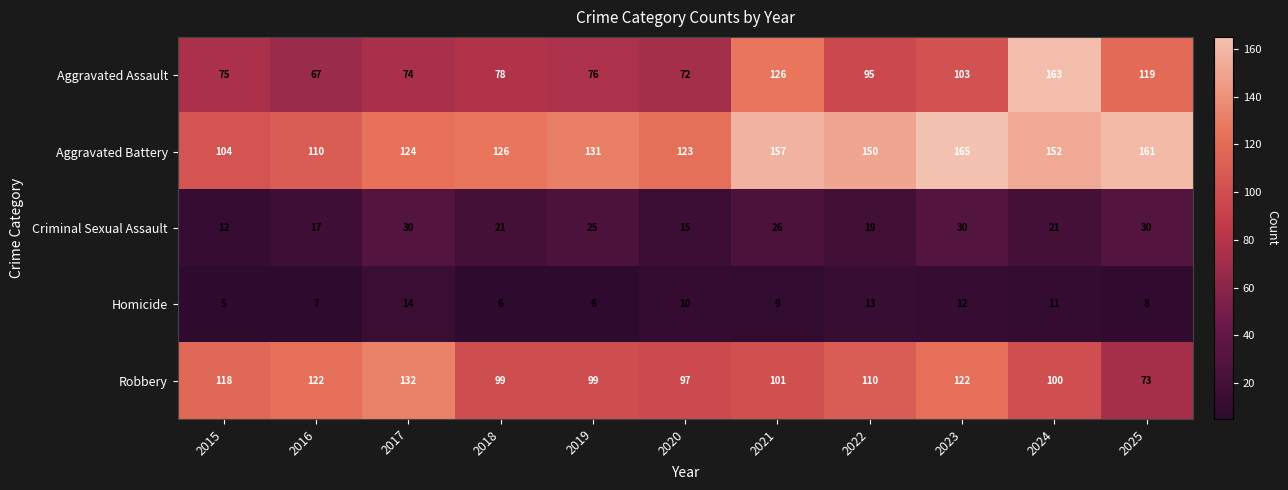

What is the total value across all series at 2015?

314